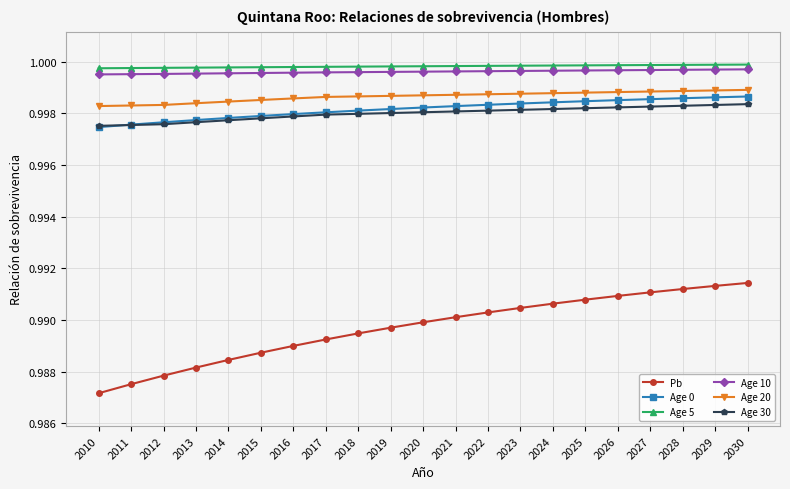

Is this an area chart (filled region under the line)?

No